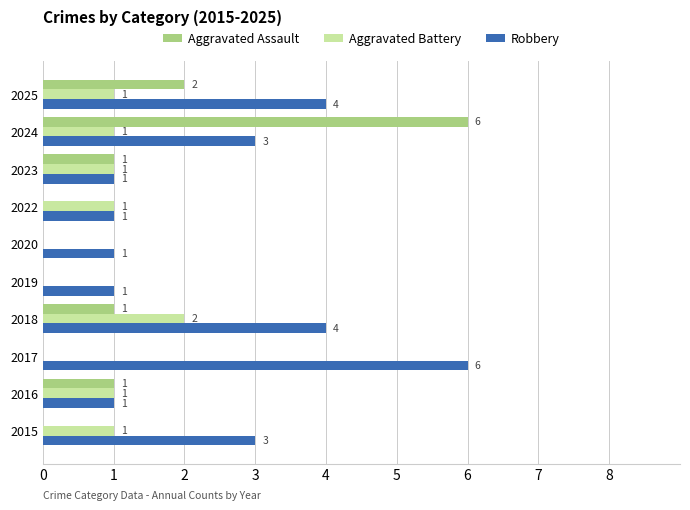

Is it true that Aggravated Assault equals 2 at 2025?

True